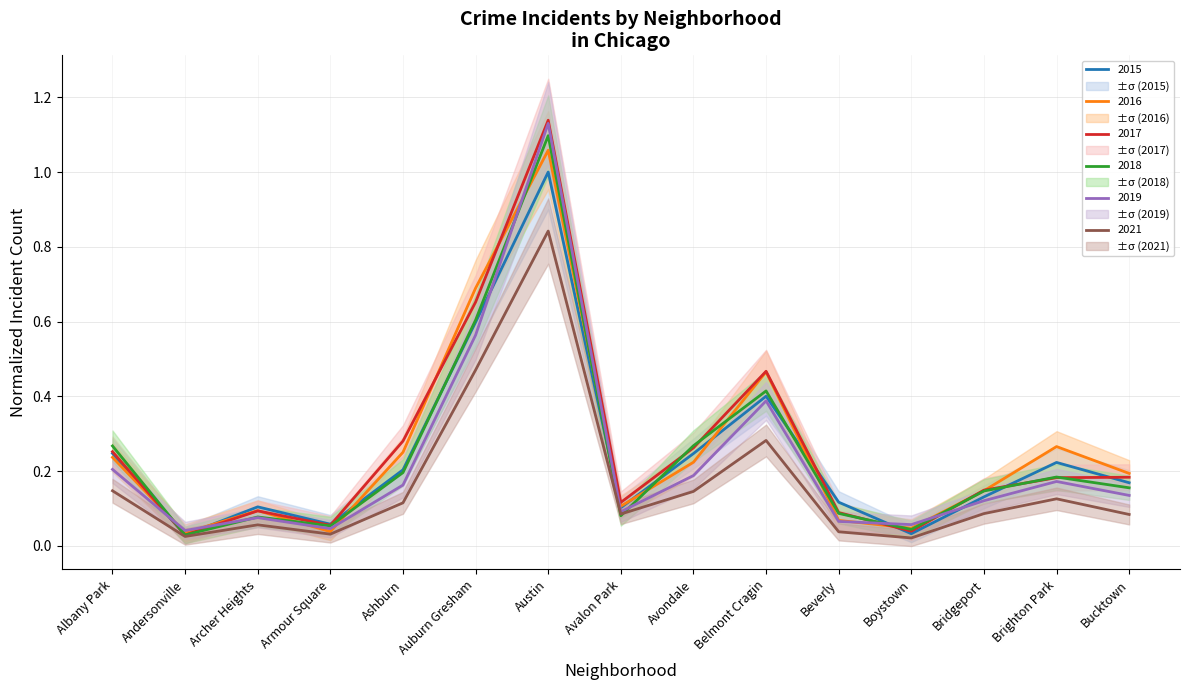

Reading left to right, list all the values displayed in this chart.

2015: Albany Park=0.2	Andersonville=0.0	Archer Heights=0.1	Armour Square=0.1	Ashburn=0.2	Auburn Gresham=0.6	Austin=1.0	Avalon Park=0.1	Avondale=0.2	Belmont Cragin=0.4	Beverly=0.1	Boystown=0.0	Bridgeport=0.1	Brighton Park=0.2	Bucktown=0.2
2016: Albany Park=0.2	Andersonville=0.0	Archer Heights=0.1	Armour Square=0.0	Ashburn=0.3	Auburn Gresham=0.7	Austin=1.1	Avalon Park=0.1	Avondale=0.2	Belmont Cragin=0.5	Beverly=0.1	Boystown=0.0	Bridgeport=0.1	Brighton Park=0.3	Bucktown=0.2
2017: Albany Park=0.3	Andersonville=0.0	Archer Heights=0.1	Armour Square=0.1	Ashburn=0.3	Auburn Gresham=0.7	Austin=1.1	Avalon Park=0.1	Avondale=0.3	Belmont Cragin=0.5	Beverly=0.1	Boystown=0.0	Bridgeport=0.1	Brighton Park=0.2	Bucktown=0.2
2018: Albany Park=0.3	Andersonville=0.0	Archer Heights=0.1	Armour Square=0.1	Ashburn=0.2	Auburn Gresham=0.6	Austin=1.1	Avalon Park=0.1	Avondale=0.3	Belmont Cragin=0.4	Beverly=0.1	Boystown=0.0	Bridgeport=0.1	Brighton Park=0.2	Bucktown=0.2
2019: Albany Park=0.2	Andersonville=0.0	Archer Heights=0.1	Armour Square=0.0	Ashburn=0.2	Auburn Gresham=0.6	Austin=1.1	Avalon Park=0.1	Avondale=0.2	Belmont Cragin=0.4	Beverly=0.1	Boystown=0.1	Bridgeport=0.1	Brighton Park=0.2	Bucktown=0.1
2021: Albany Park=0.1	Andersonville=0.0	Archer Heights=0.1	Armour Square=0.0	Ashburn=0.1	Auburn Gresham=0.5	Austin=0.8	Avalon Park=0.1	Avondale=0.1	Belmont Cragin=0.3	Beverly=0.0	Boystown=0.0	Bridgeport=0.1	Brighton Park=0.1	Bucktown=0.1